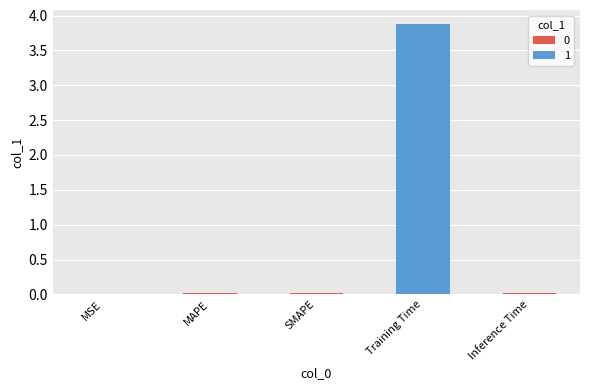

The value at MAPE is 0.0. True or false?

True